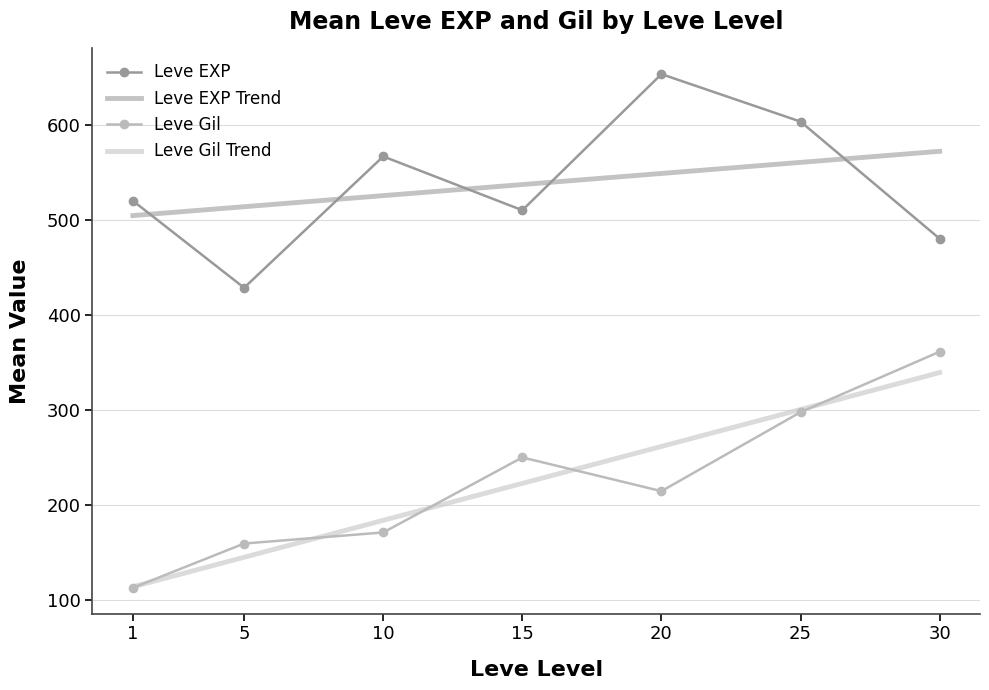

Rank the series by their average value, from highest to lowest.

Leve EXP, Leve Gil